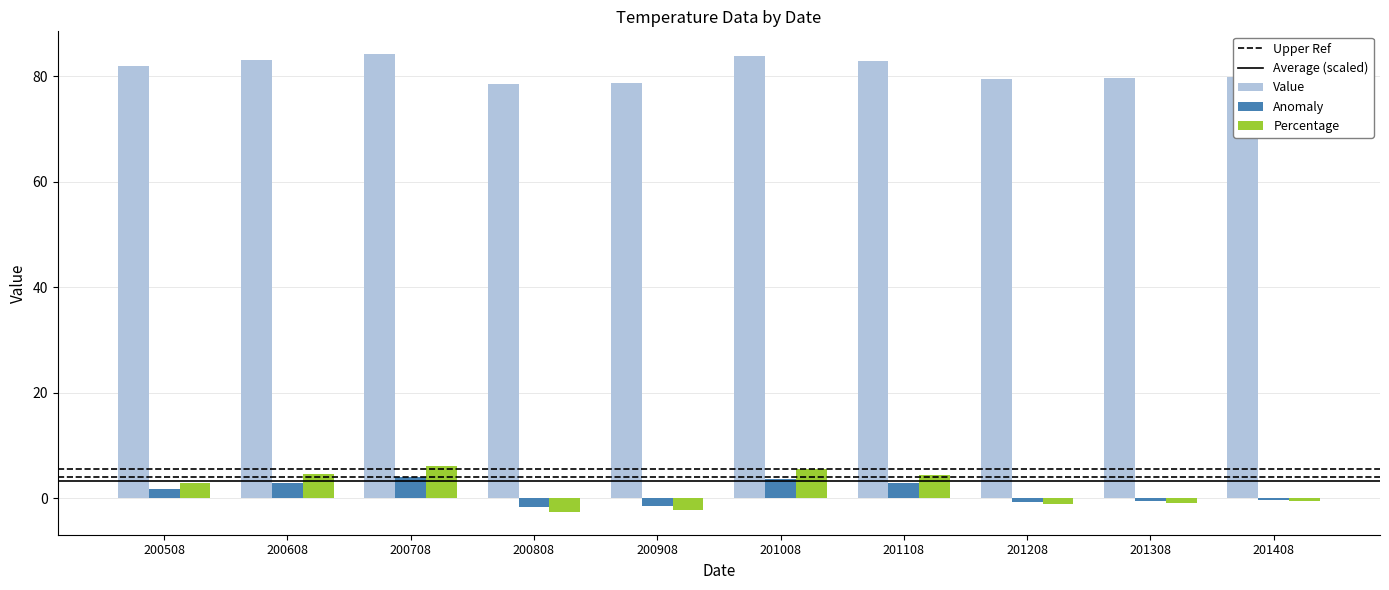

What is the smallest value displayed?

-2.6